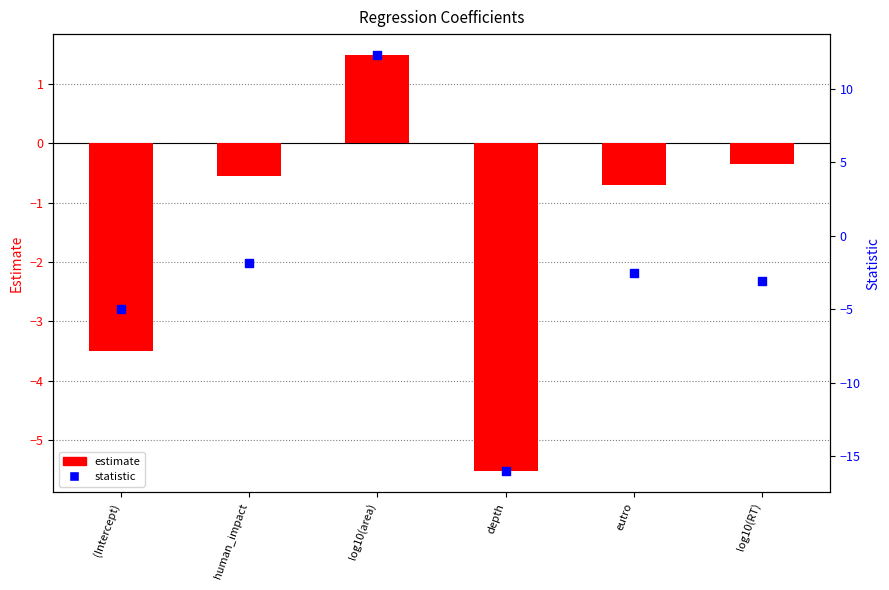

Which series reaches the minimum Y coordinate?

statistic